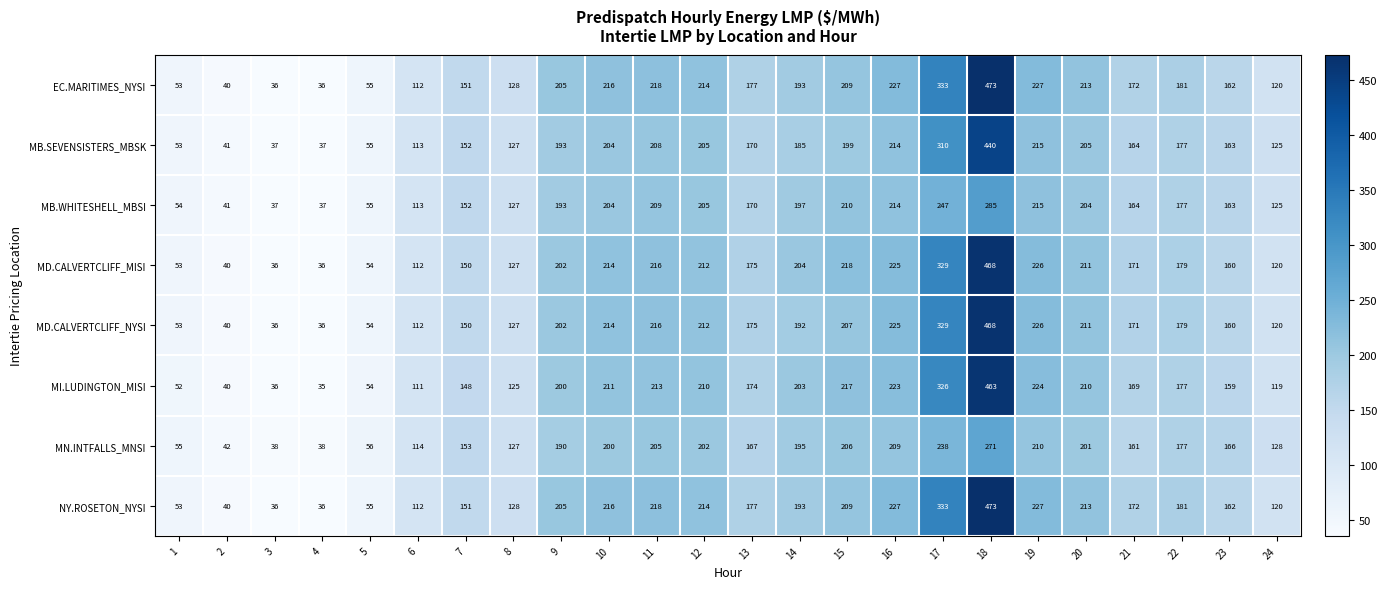

Is it true that MI.LUDINGTON_MISI equals 177 at 22?

True